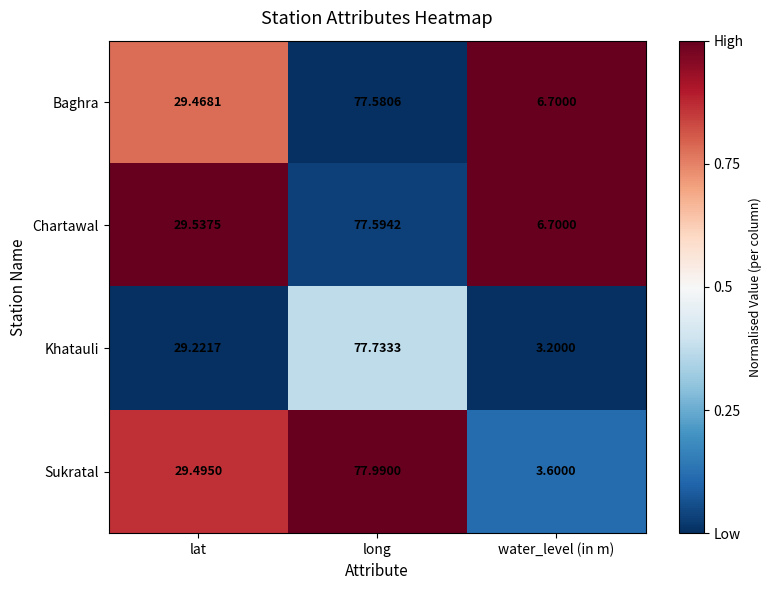

Where does the Chartawal series first go above 29?

lat